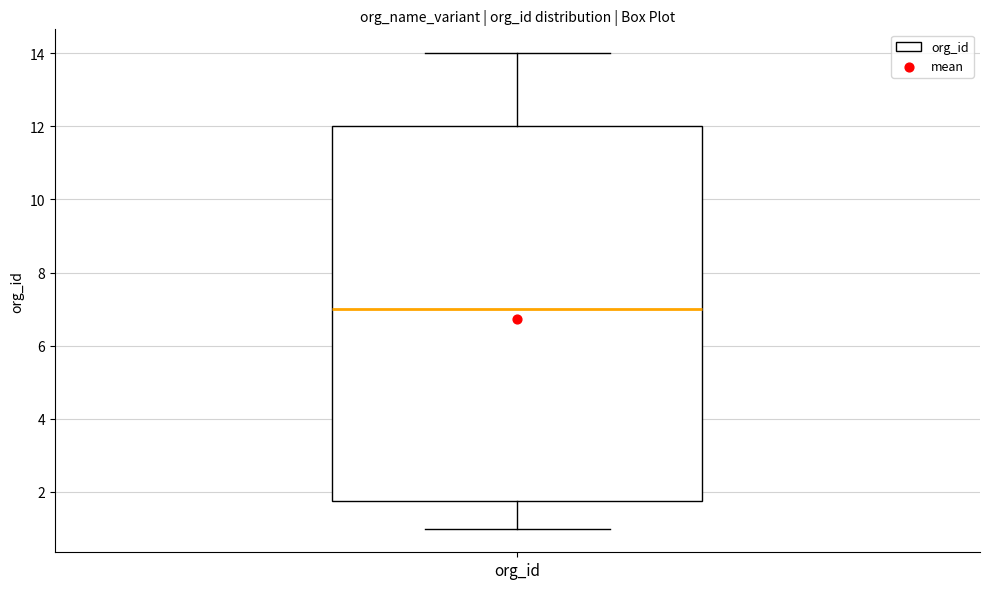

Read this box plot against the y-axis: the position of the median line, the range covered by the box, and the ends of both whiskers. The values are not printed on the chart, so give them approximately, as read against the axis.

median 7.0, box 1.8 to 12.0, whiskers 1.0 to 14.0